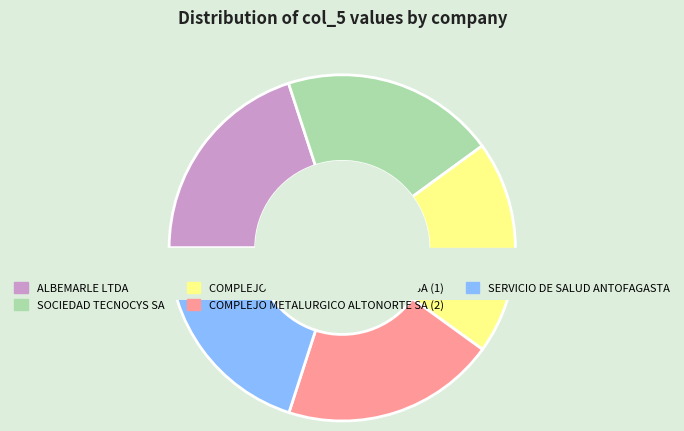

Which slice is the largest?

SERVICIO DE SALUD ANTOFAGASTA